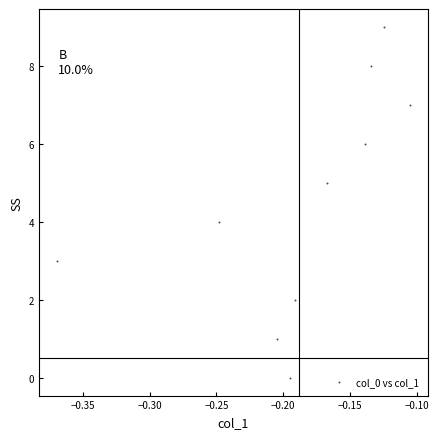

What is the range of Y values (max minus min)?

9